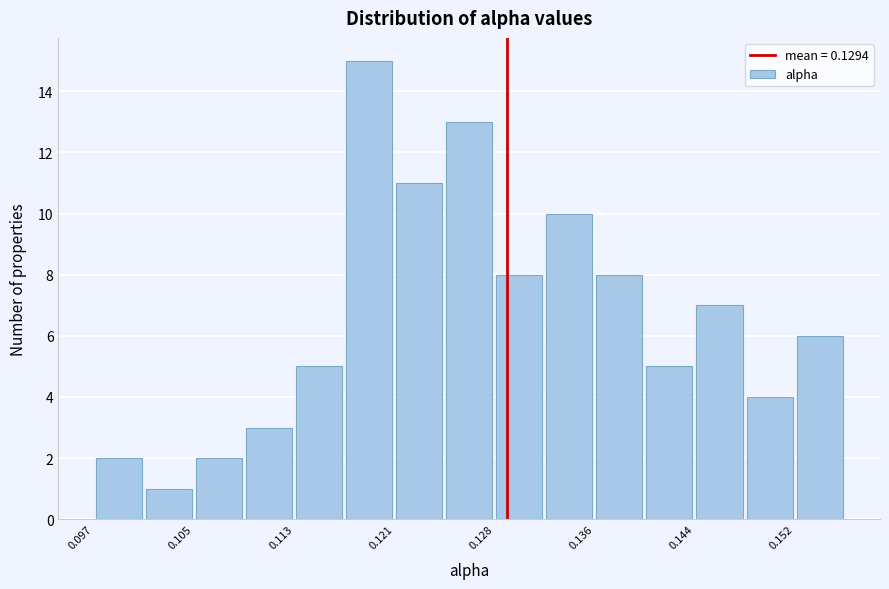

Read against the x-axis, roughly where is the centre of the tallest bar?

0.119